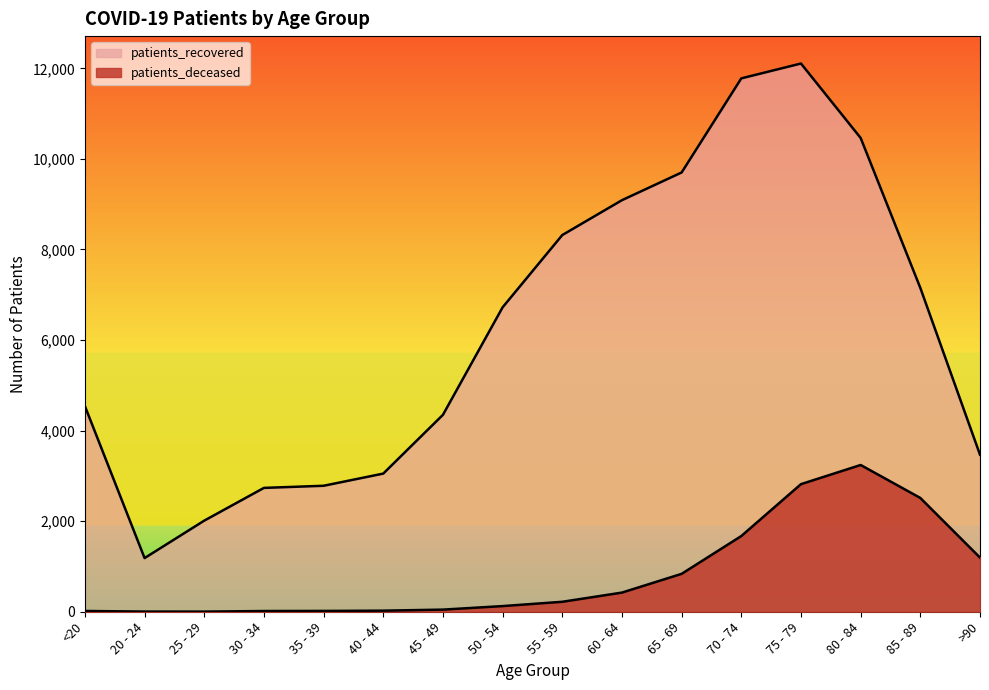

Does the chart display data point markers on the line(s)?

No